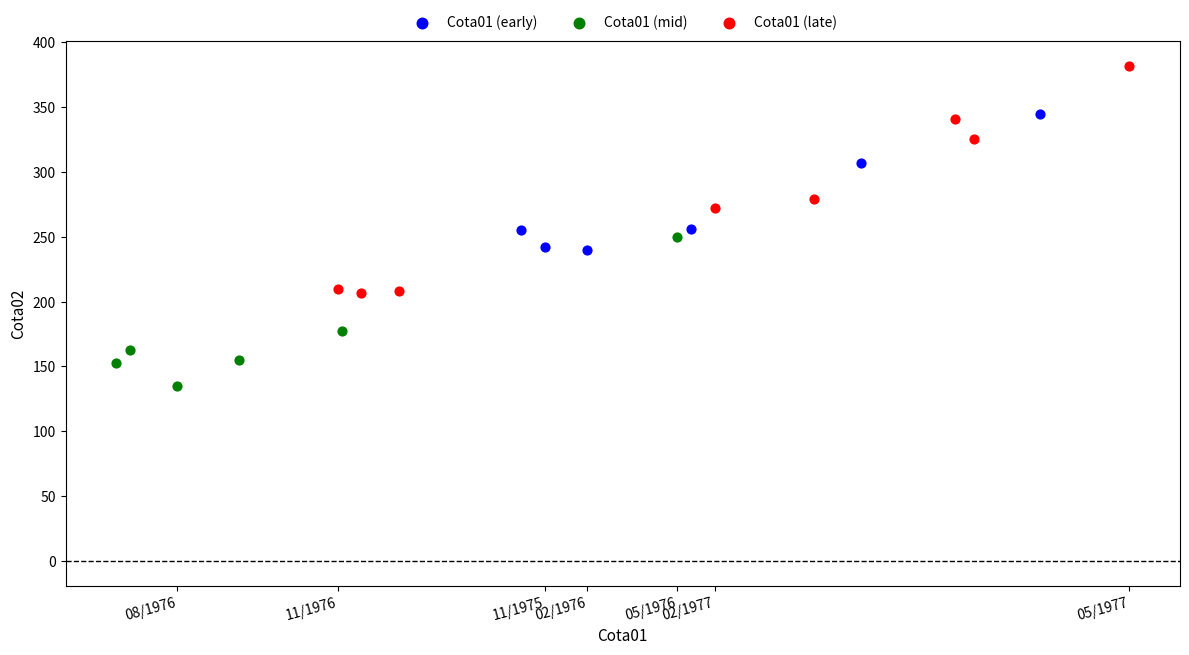

Which series reaches the minimum Y coordinate?

Cota01 (mid)